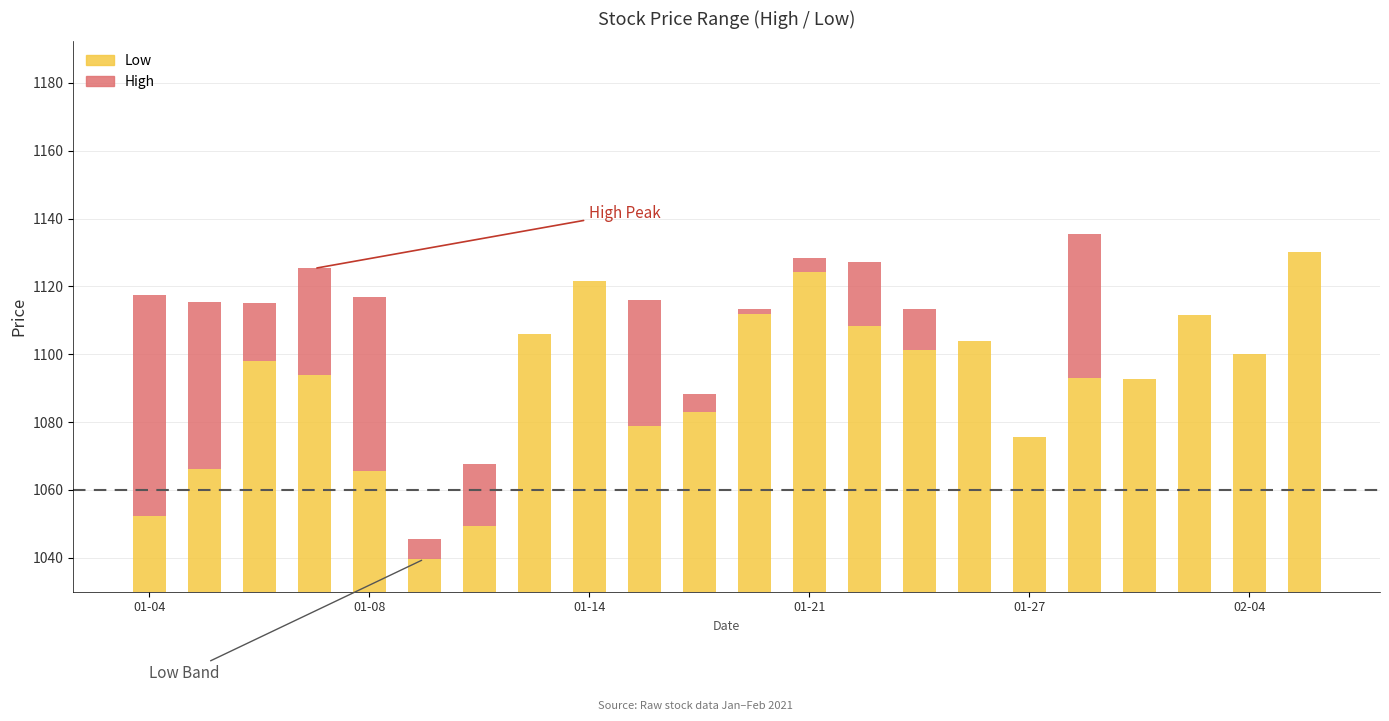

At how many categories does at least one series exceed 24?

22